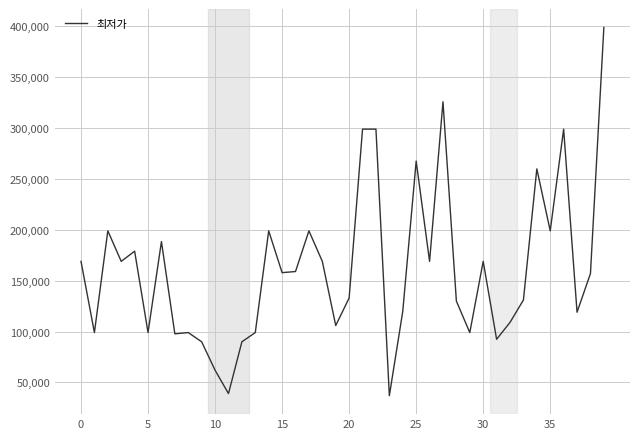

What is the sum of all values?

6482200